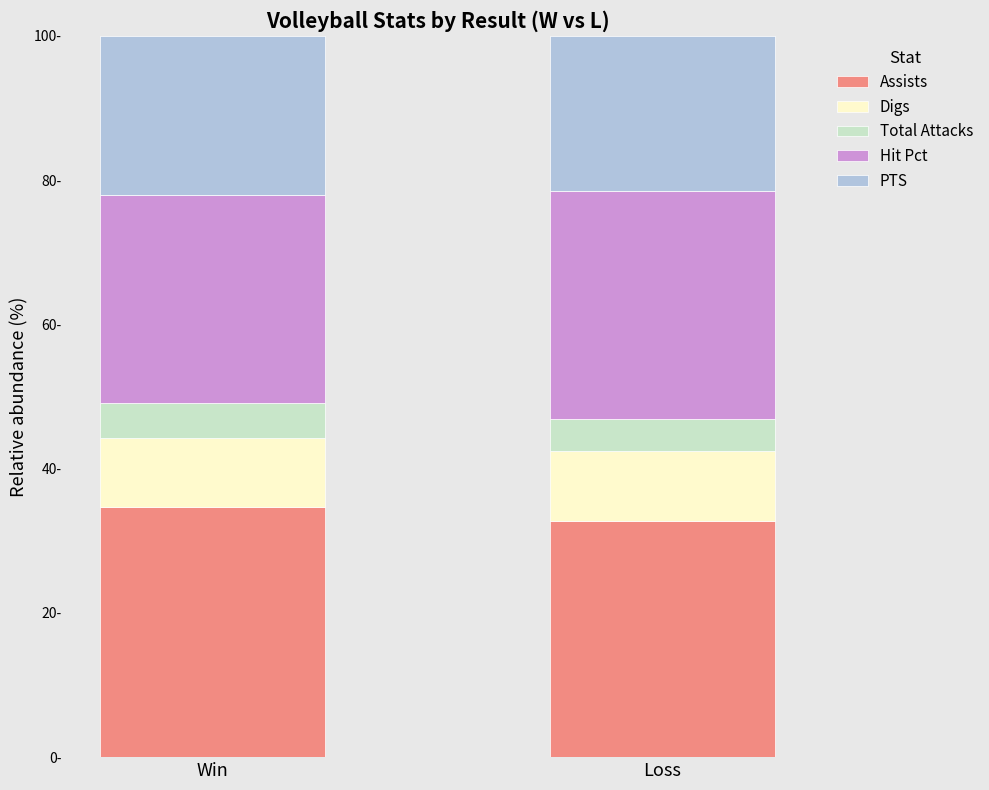

What are all the series names shown in the legend?

Assists, Digs, Total Attacks, Hit Pct, PTS